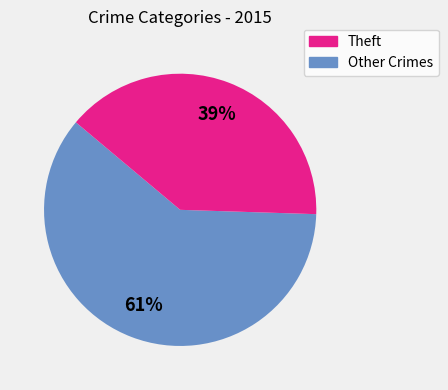

To the nearest percent, what is the average slice percentage?

50%